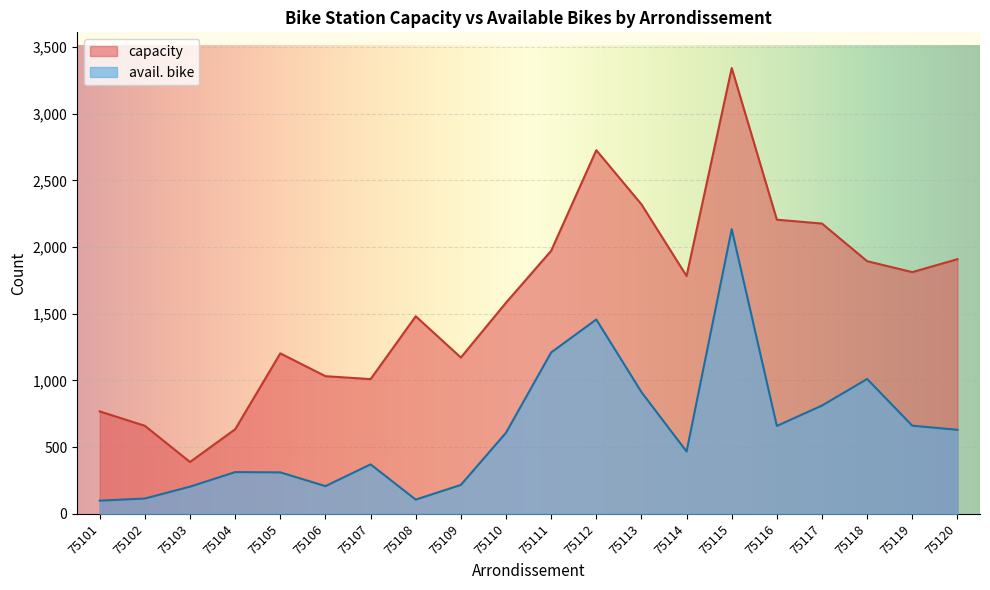

Which series has the largest total across all categories?

capacity